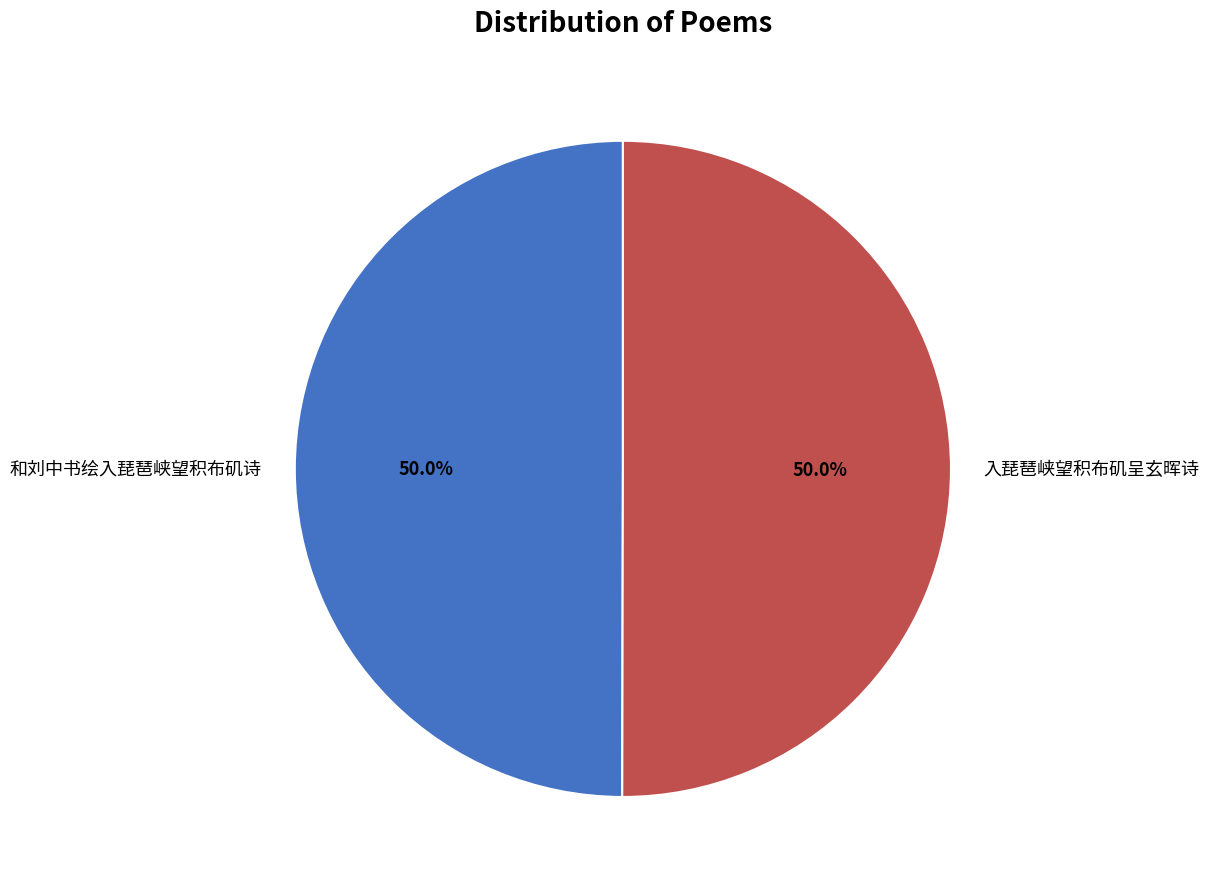

Approximately how many times larger is the value at 和刘中书绘入琵琶峡望积布矶诗 compared to 入琵琶峡望积布矶呈玄晖诗?

1.0